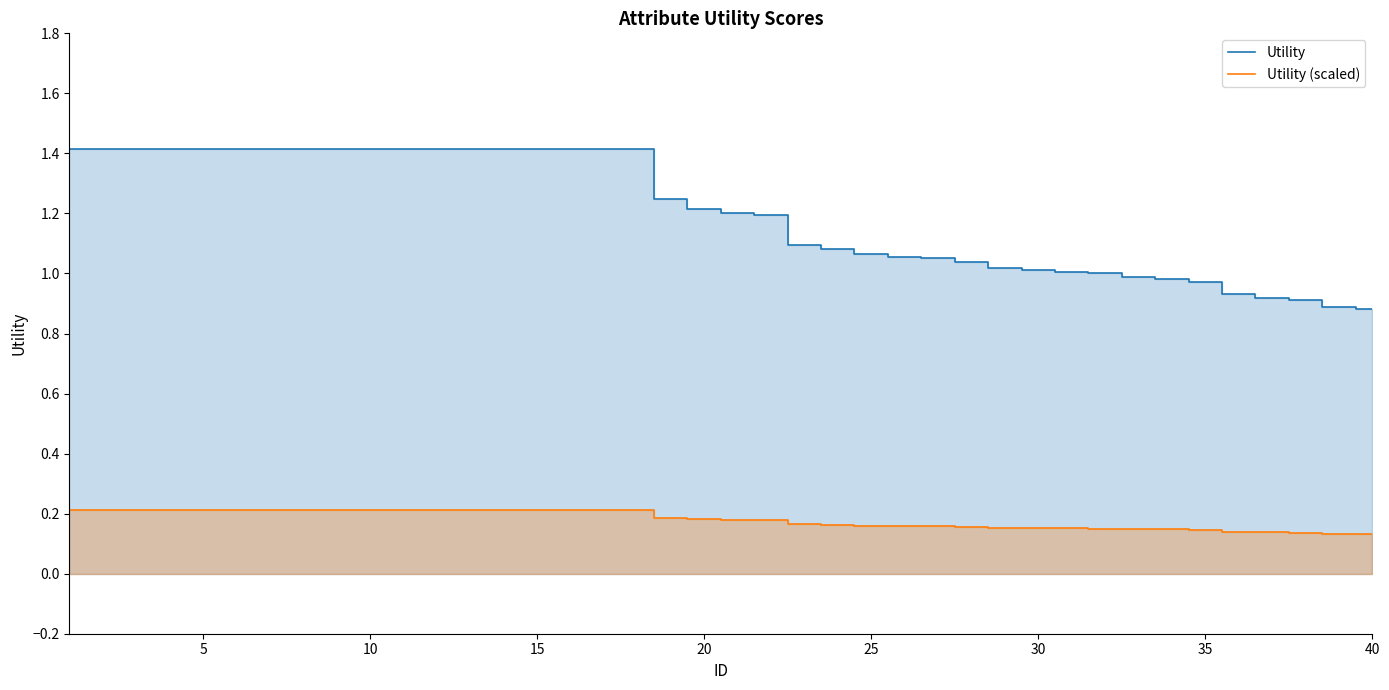

True or false: Utility (scaled) and Utility intersect in this chart.

False